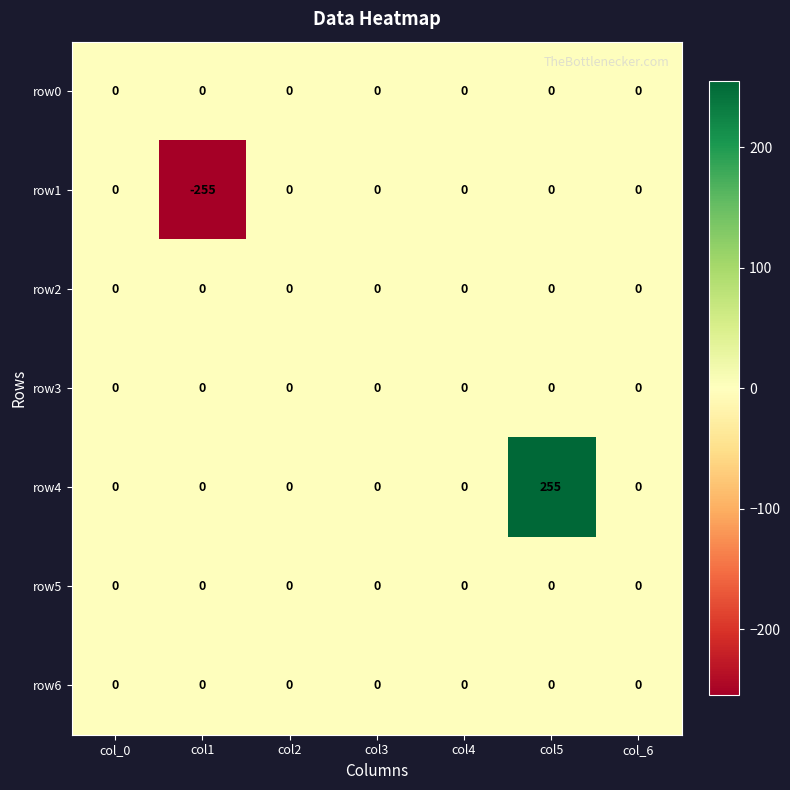

Which label corresponds to the smallest value in the chart?

col1